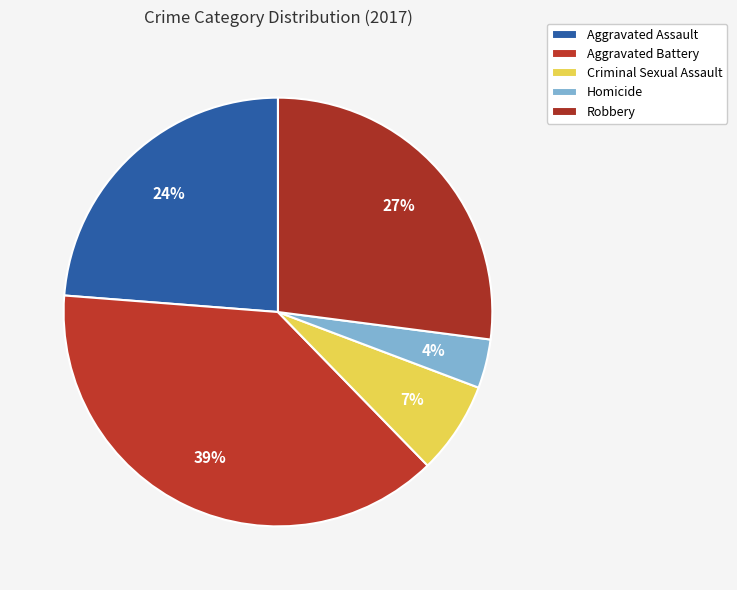

Count the number of slices in the pie.

5